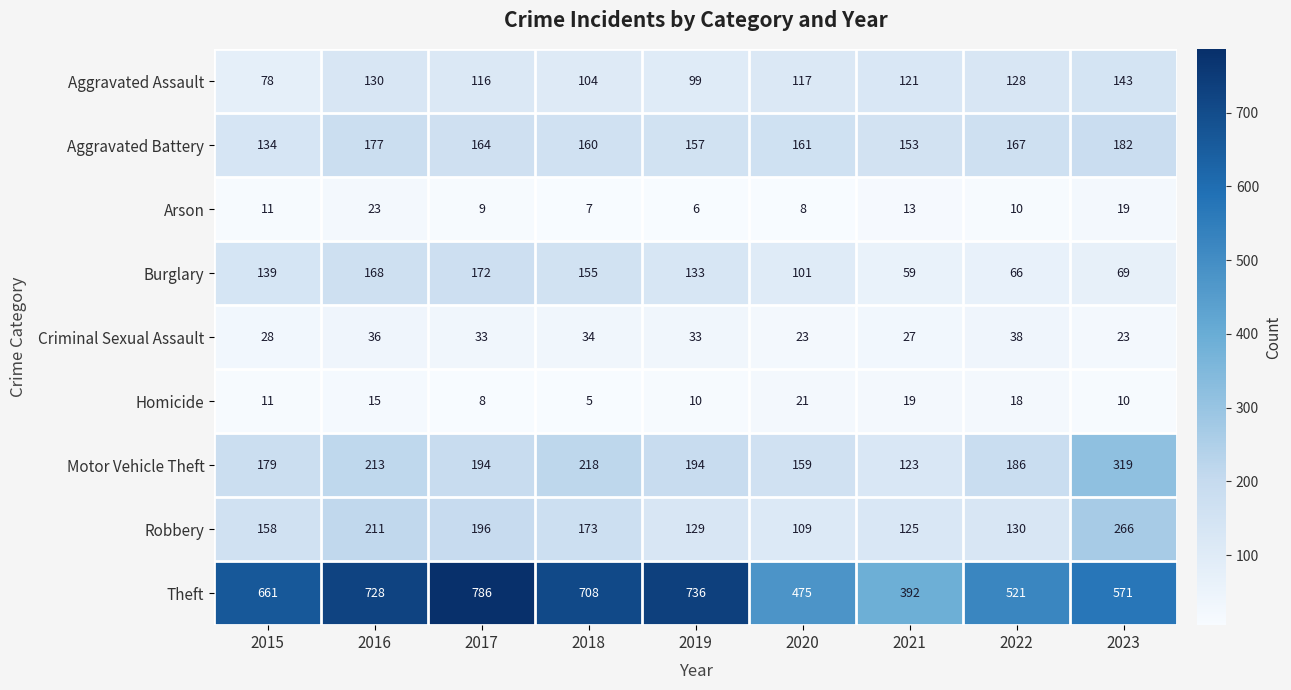

What is the spread (max minus min) of values at 2016?

713